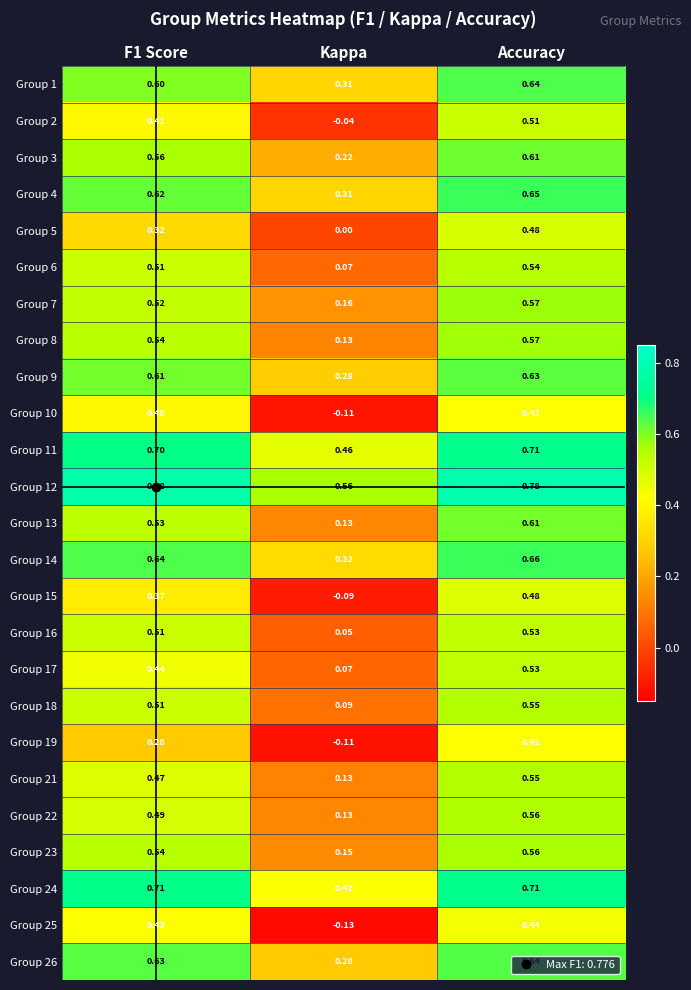

At which category is the sum across all series the highest?

Accuracy